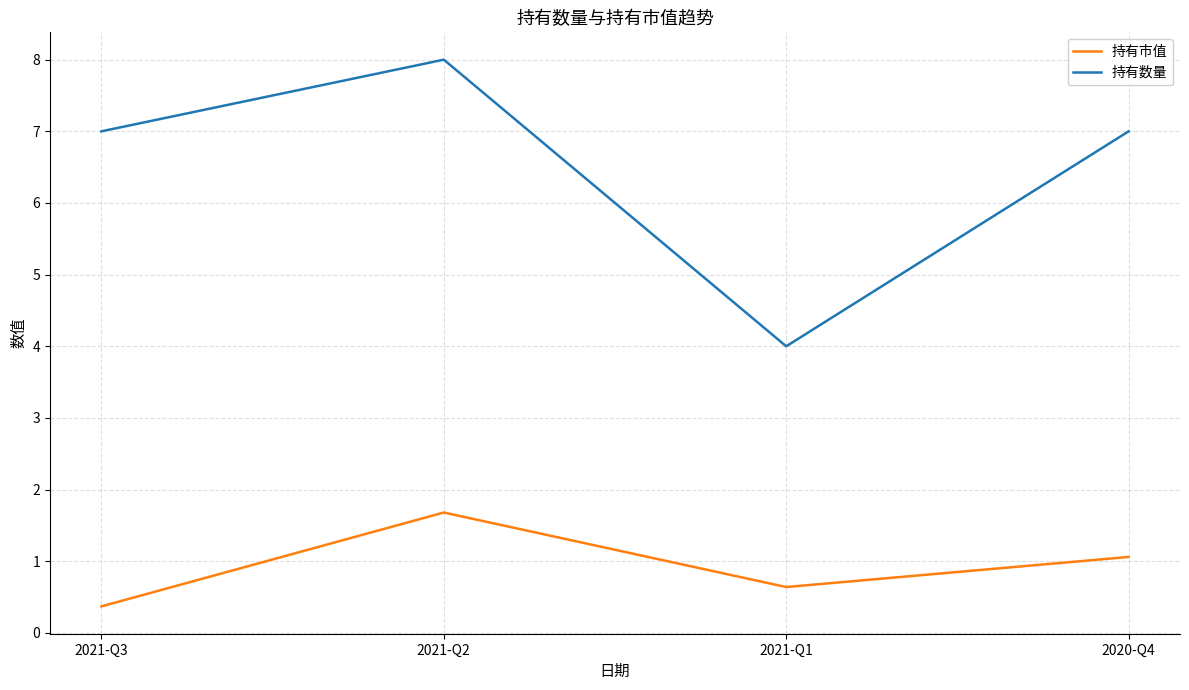

What is the difference between the highest and lowest values at 2021-Q2?

6.3